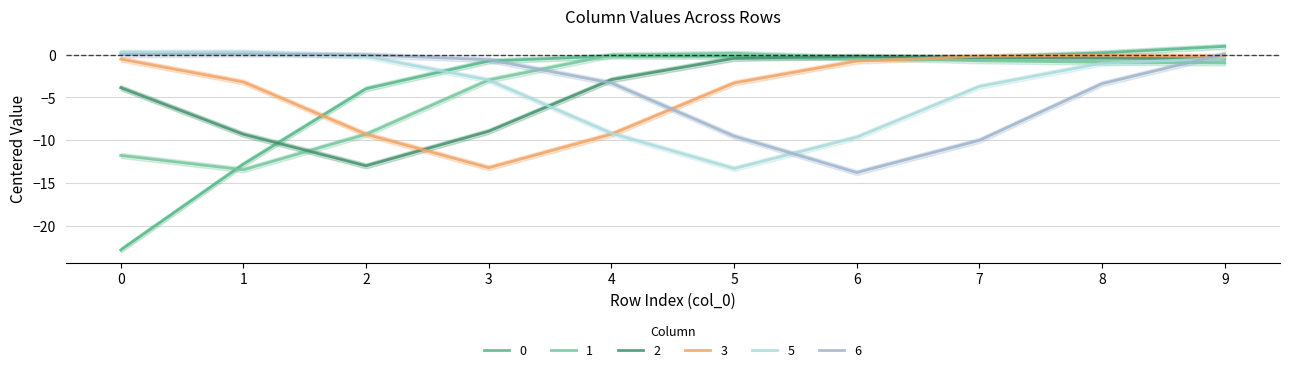

Is it true that 3 equals -14.8 at 2?

False